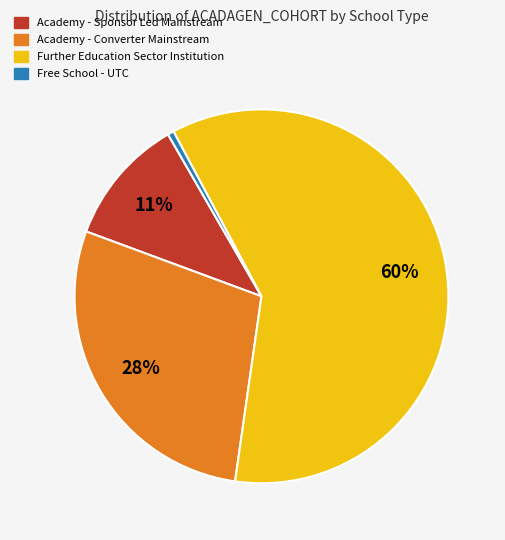

Which category has the biggest portion of the pie?

Further Education Sector Institution